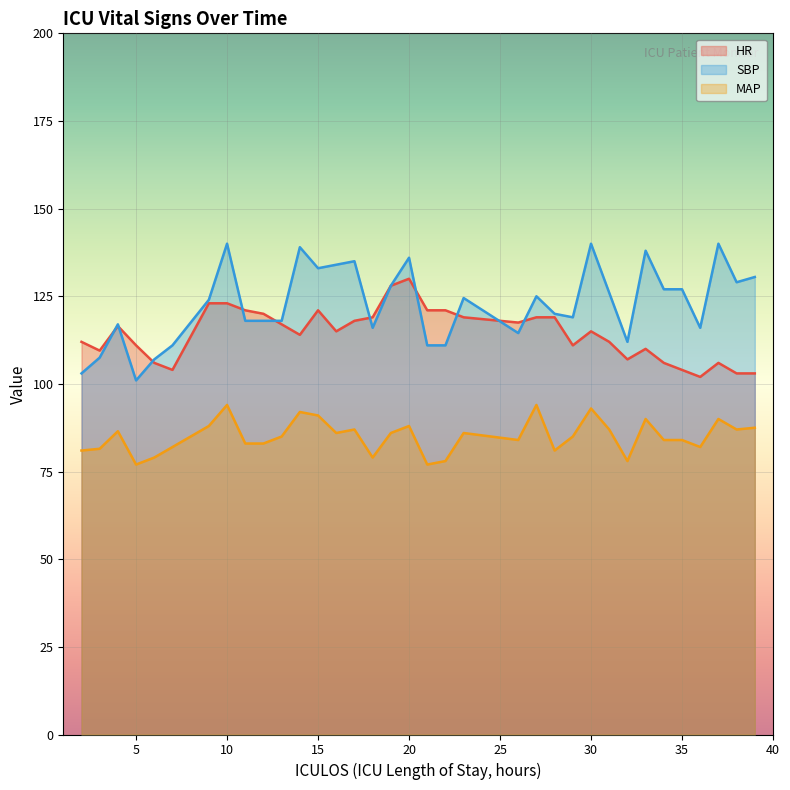

What is the spread (max minus min) of values at 21?

44.0